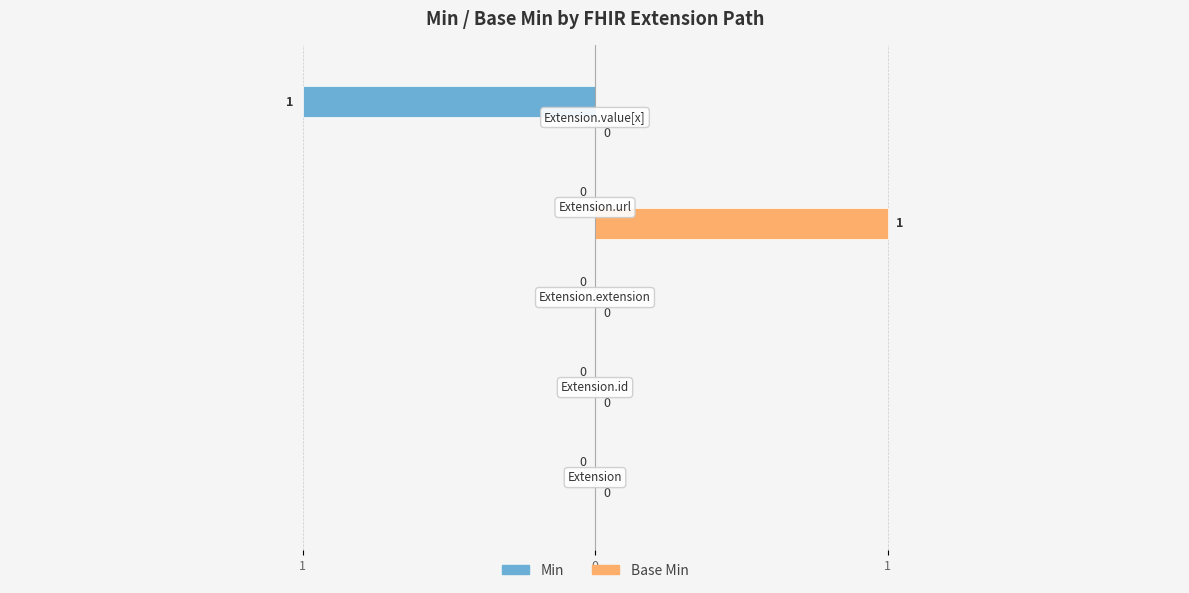

What are all the series names shown in the legend?

Min, Base Min